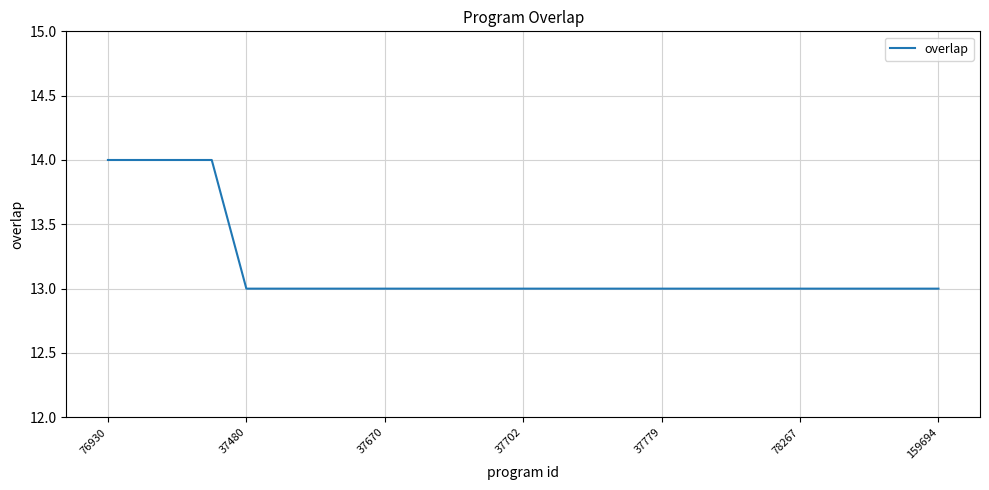

What is the minimum value shown in the chart?

13